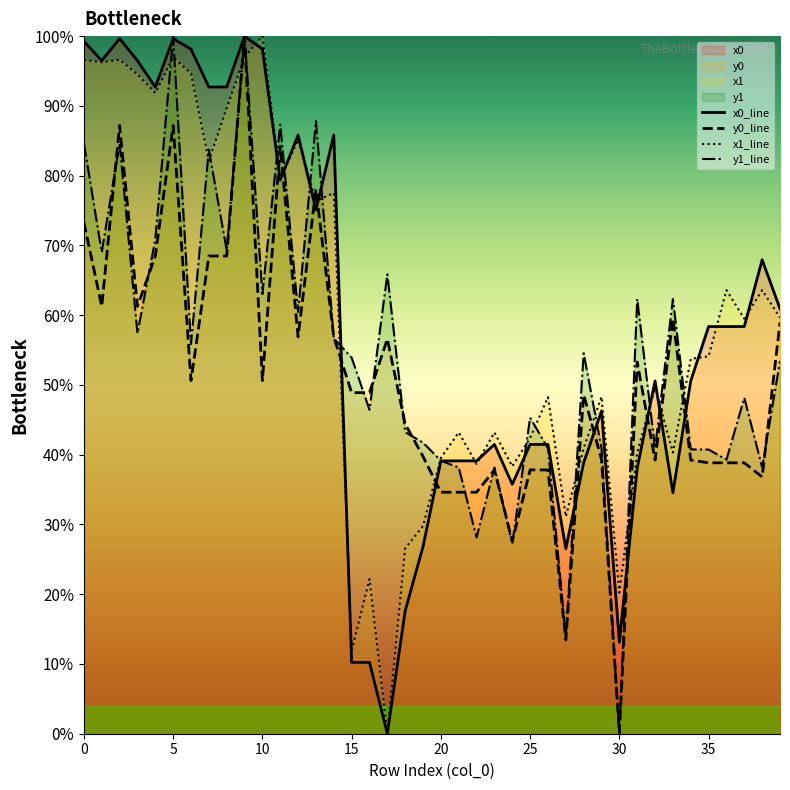

Does the chart display data point markers on the line(s)?

No